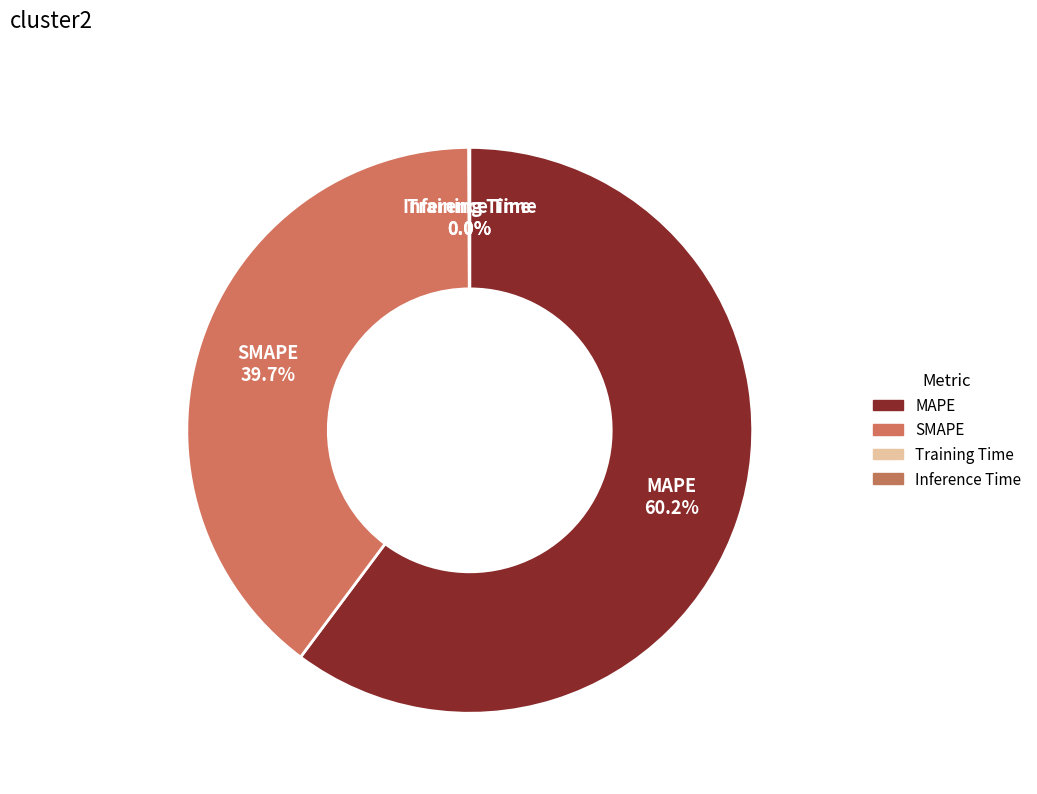

To the nearest percent, what portion does SMAPE represent?

40%